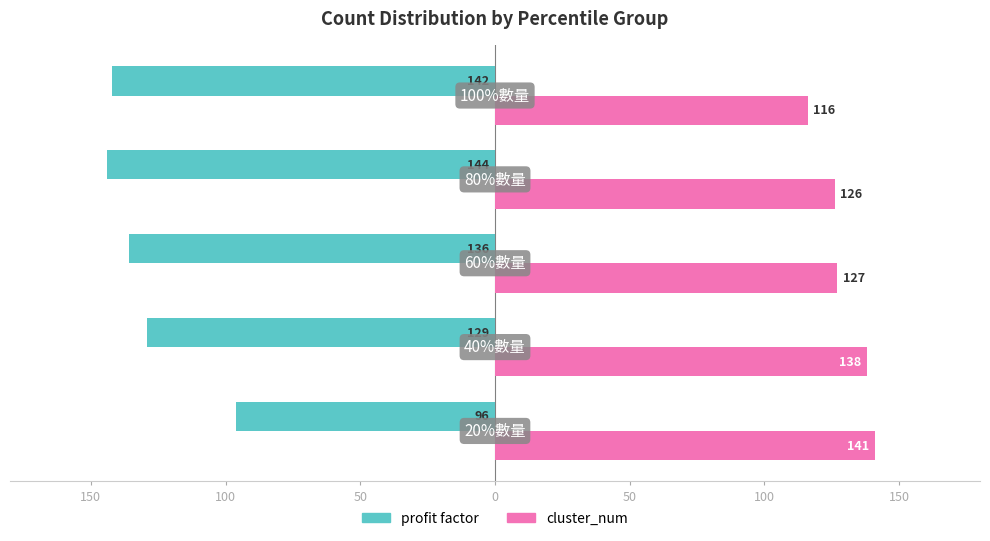

What are all the series names shown in the legend?

profit factor, cluster_num